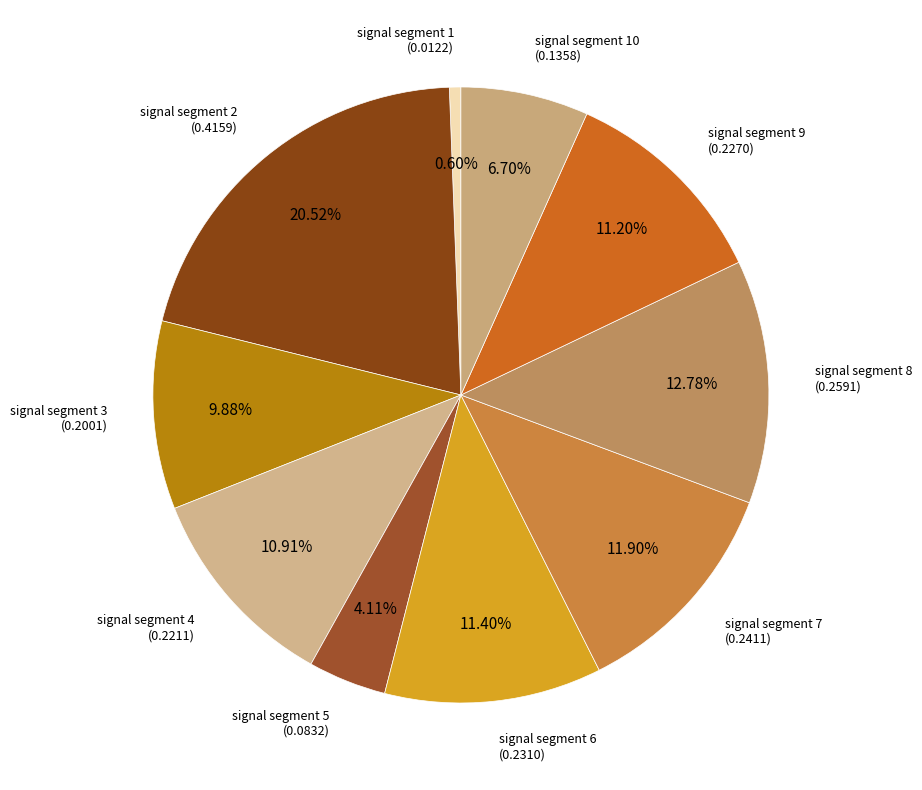

Does any single category account for the majority?

No